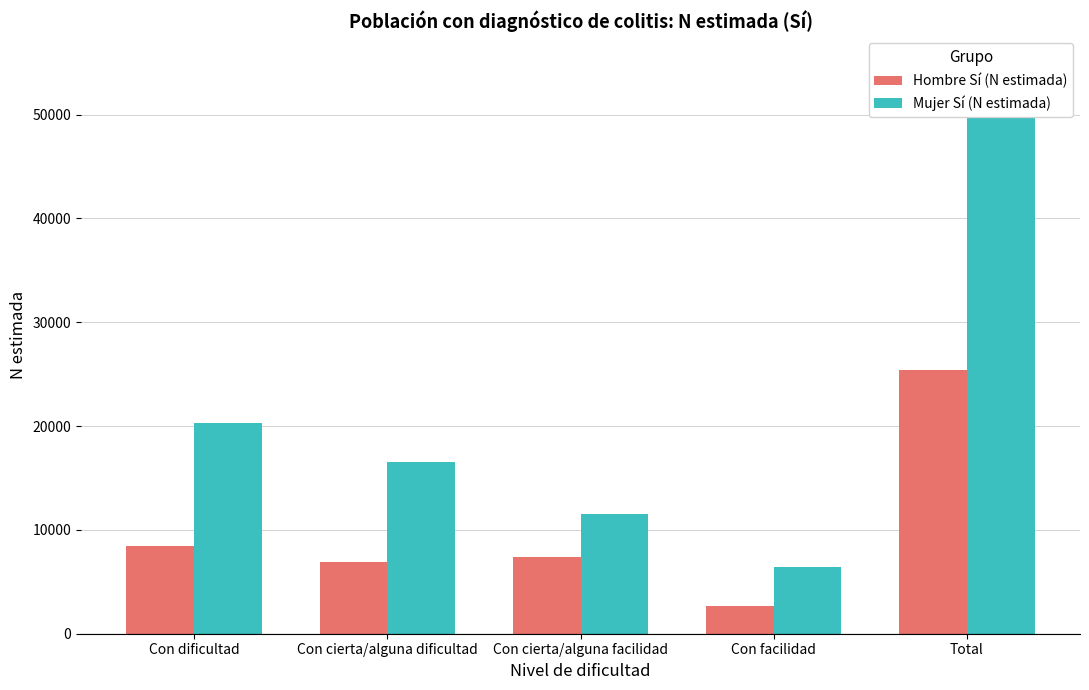

What is the label of the 2nd bar from the right?

Con facilidad